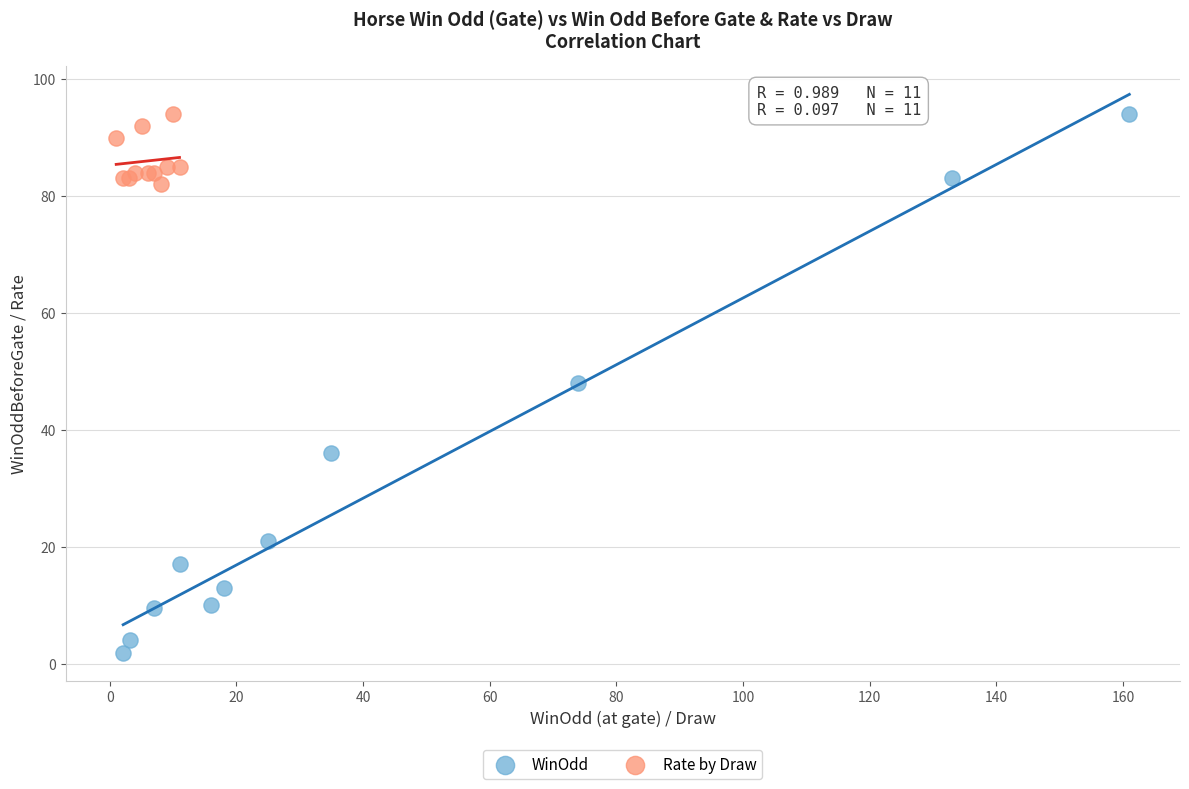

Which series reaches the minimum Y coordinate?

WinOdd